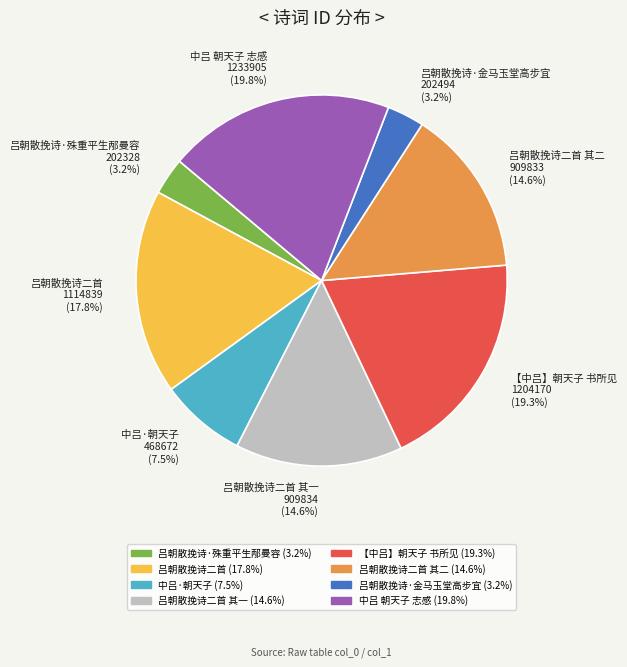

Which has a higher value, 吕朝散挽诗·殊重平生邴曼容 202328 (3.2%) or 吕朝散挽诗二首 1114839 (17.8%)?

吕朝散挽诗二首 1114839 (17.8%)